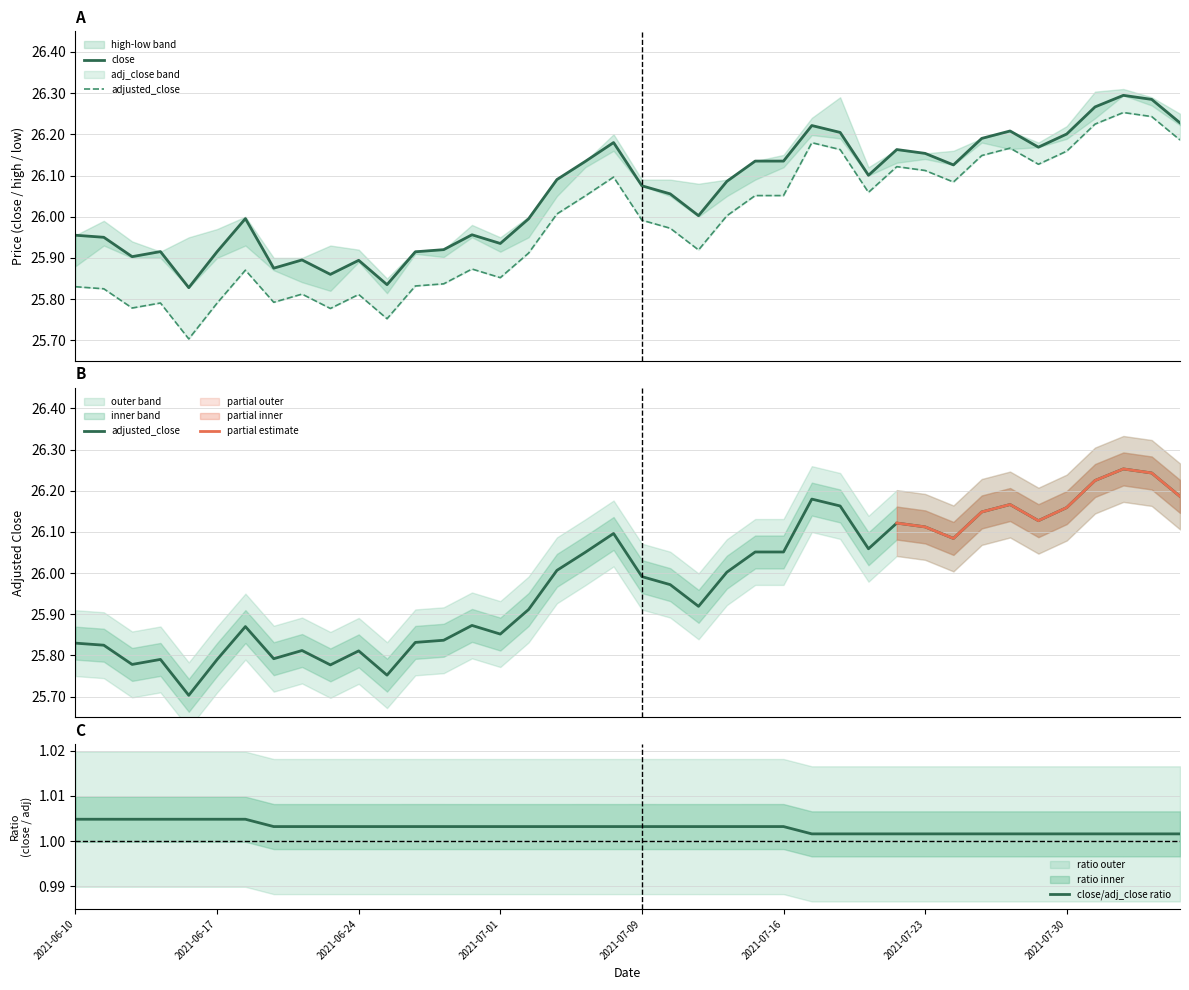

The low series shows 45.5 at 16. True or false?

False